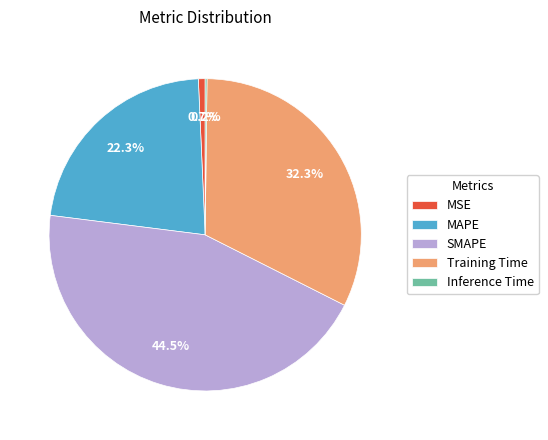

To the nearest percent, what is the combined percentage of MSE and MAPE?

23%